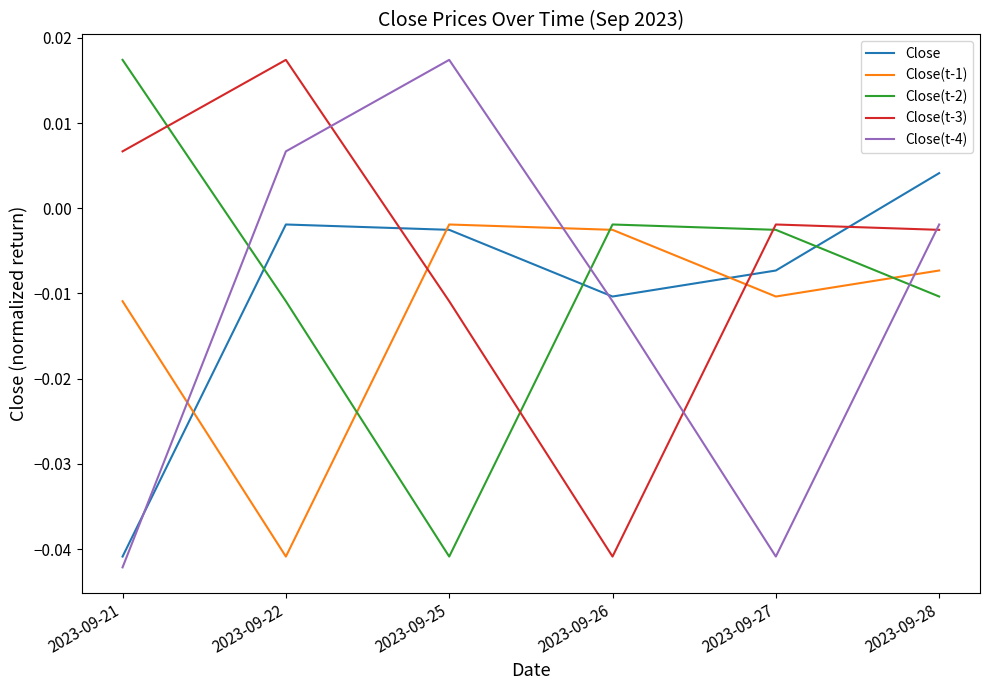

Which series ends up on top after the final intersection of Close(t-1) and Close?

Close